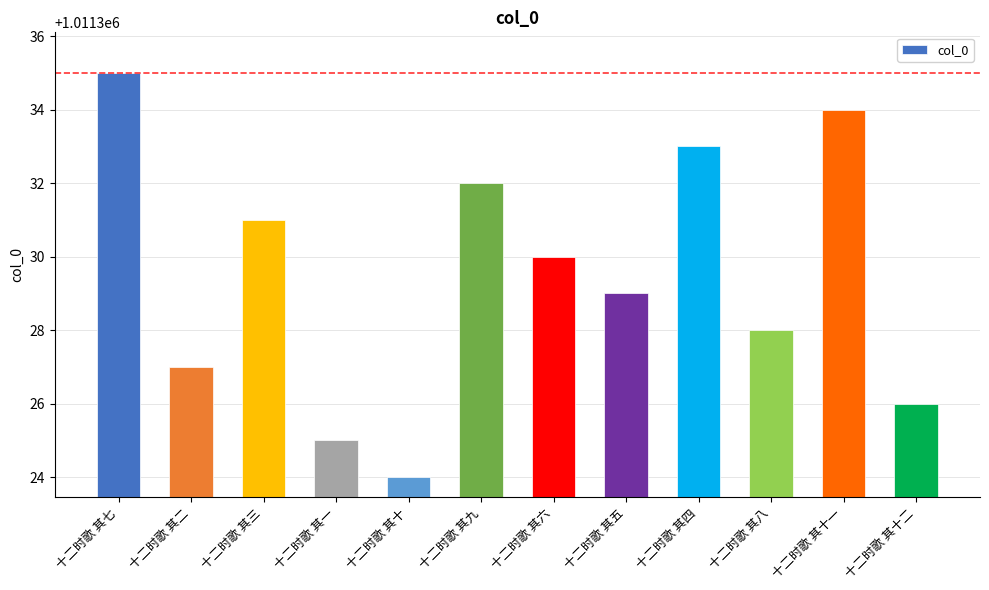

Reading left to right, what are all the values shown in this chart?

十二时歌 其七=1011335	十二时歌 其二=1011327	十二时歌 其三=1011331	十二时歌 其一=1011325	十二时歌 其十=1011324	十二时歌 其九=1011332	十二时歌 其六=1011330	十二时歌 其五=1011329	十二时歌 其四=1011333	十二时歌 其八=1011328	十二时歌 其十一=1011334	十二时歌 其十二=1011326